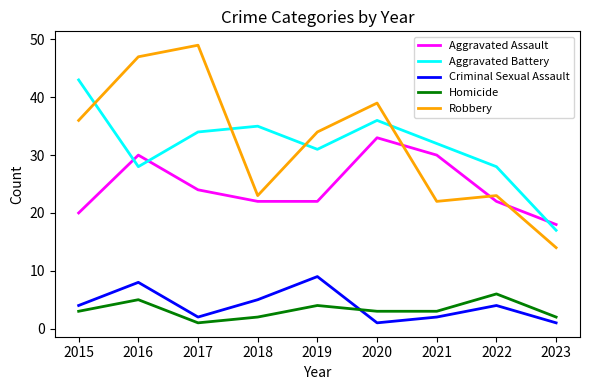

True or false: Robbery has a value of 10 at 2016.

False